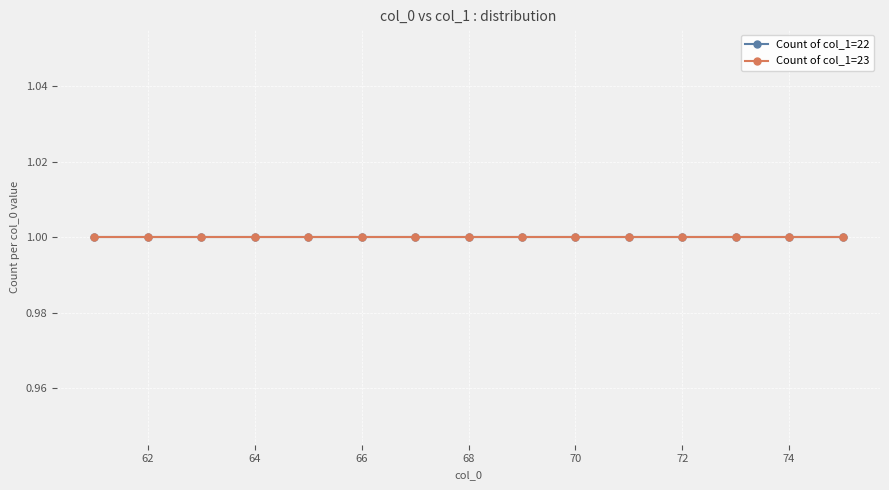

True or false: Count of col_1=23 and Count of col_1=22 cross at least once.

False